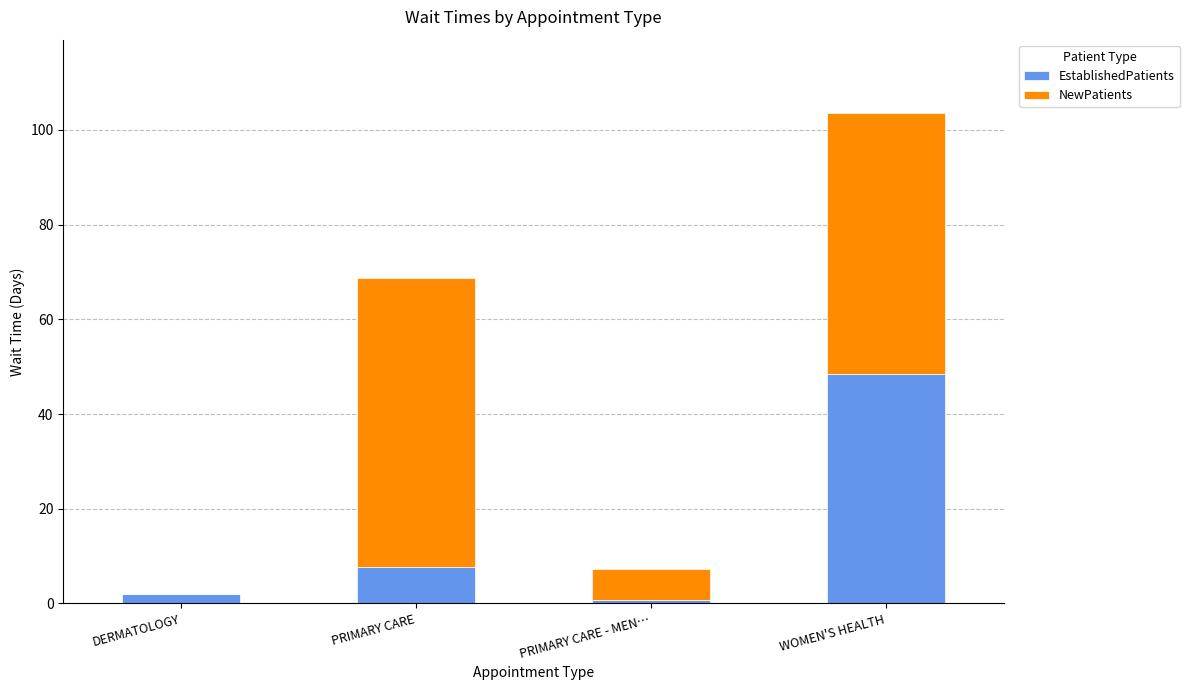

What is the total value across all series at WOMEN'S HEALTH?

103.5